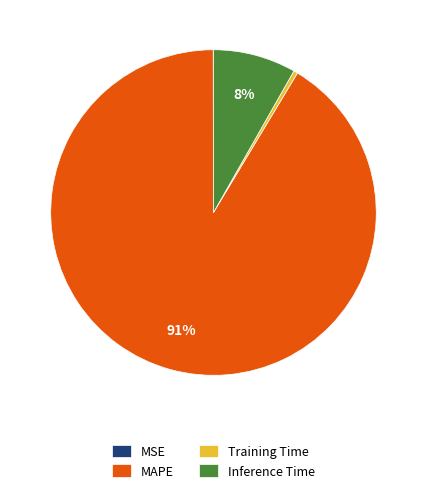

Does any single category account for the majority?

Yes